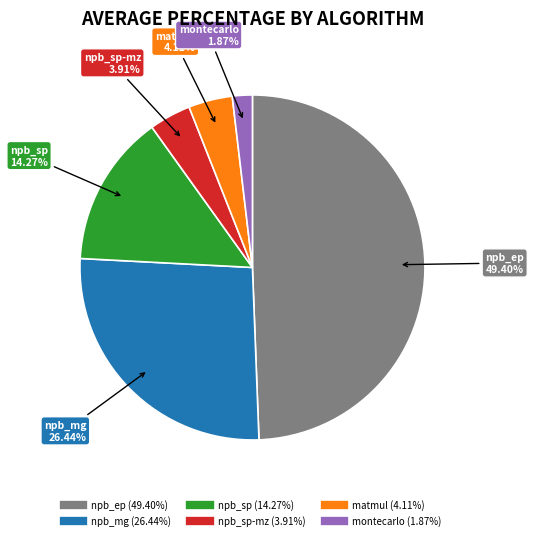

Does any single category account for the majority?

No